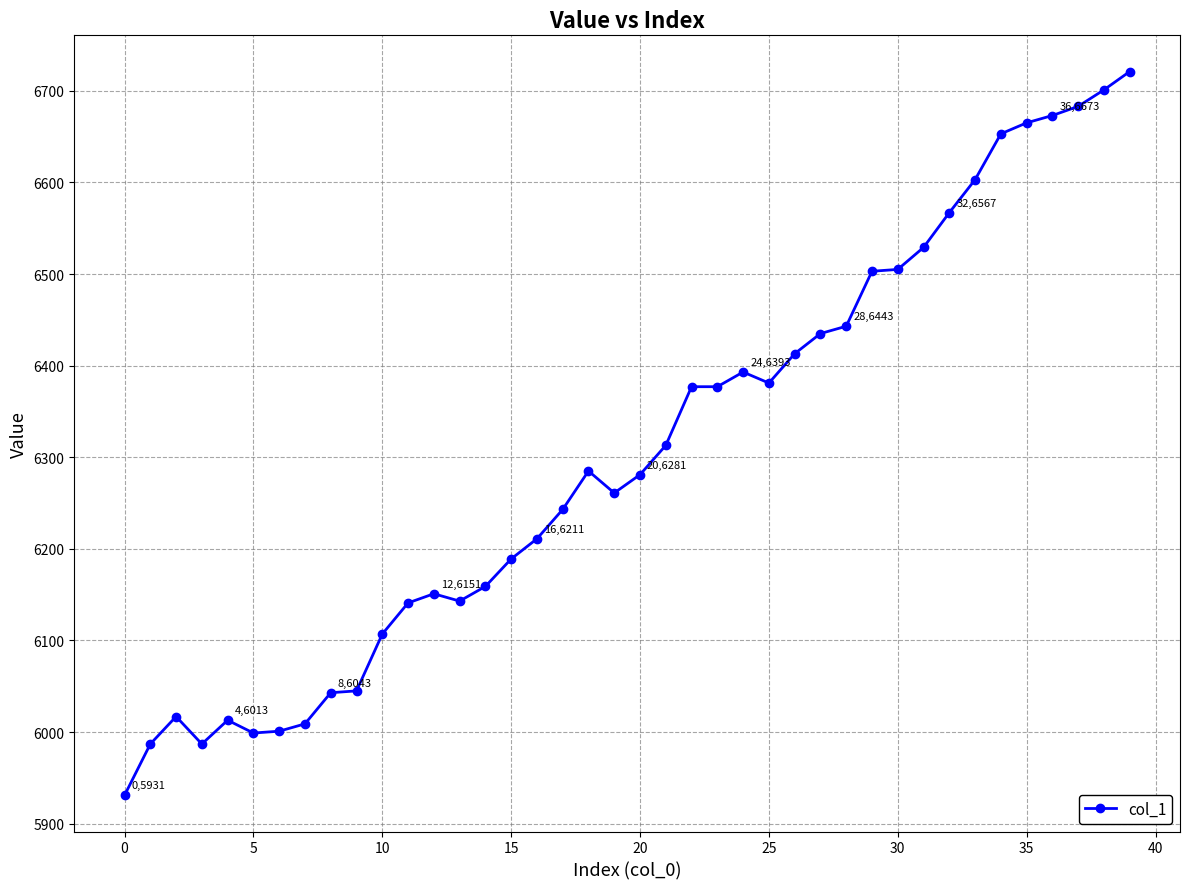

What is the value of the 8th point from the left?

6009